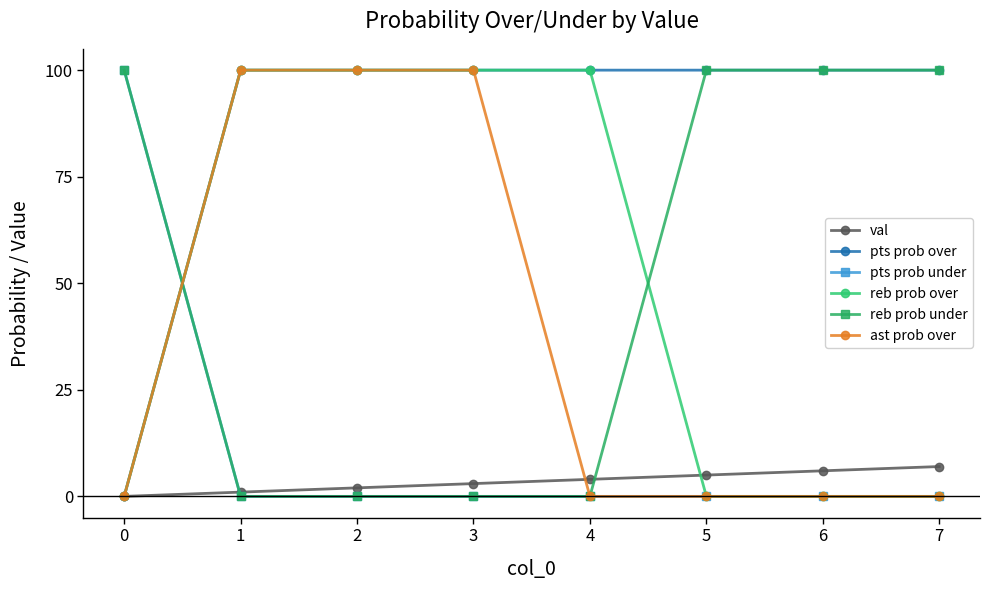

Reading left to right, what are all the values shown in this chart?

val: 0	1	2	3	4	5	6	7
pts prob over: 0	100	100	100	100	100	100	100
pts prob under: 100	0	0	0	0	0	0	0
reb prob over: 0	100	100	100	100	0	0	0
reb prob under: 100	0	0	0	0	100	100	100
ast prob over: 0	100	100	100	0	0	0	0